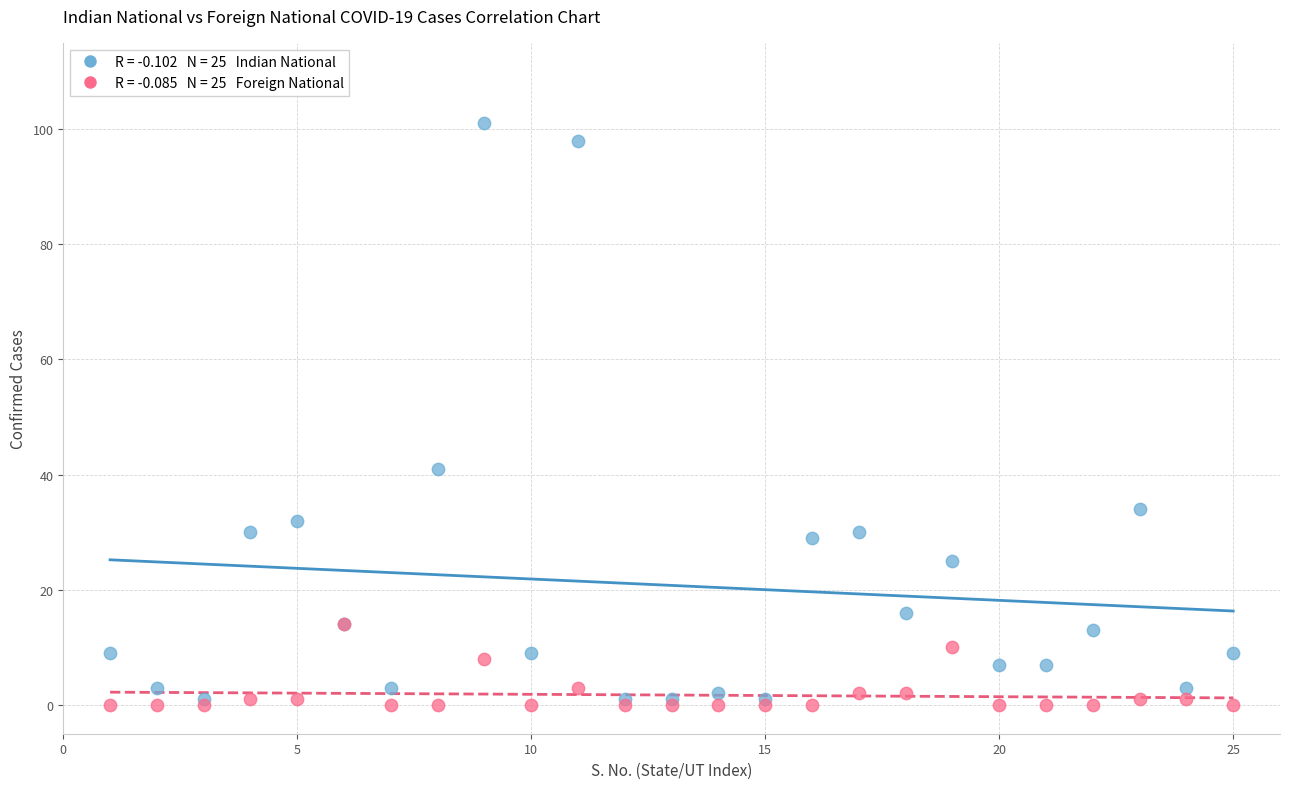

Across all series, what Y value is closest to 50?

41